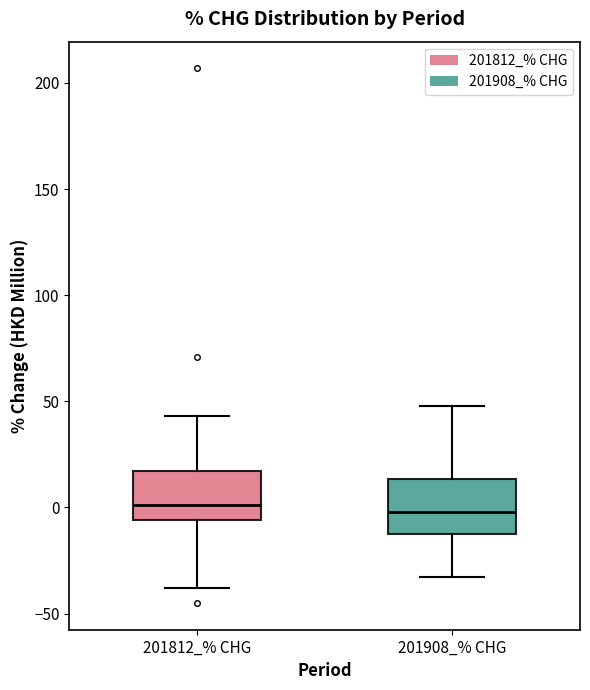

Reading left to right, transcribe this box plot: for each box, give where its median line is, the range the box spans, and where its two whiskers end, as read against the y-axis. The values are not printed on the chart, so give them approximately, as read against the axis.

201812_% CHG: median 0, box -5 to 15, whiskers -40 to 45
201908_% CHG: median 0, box -10 to 15, whiskers -35 to 50